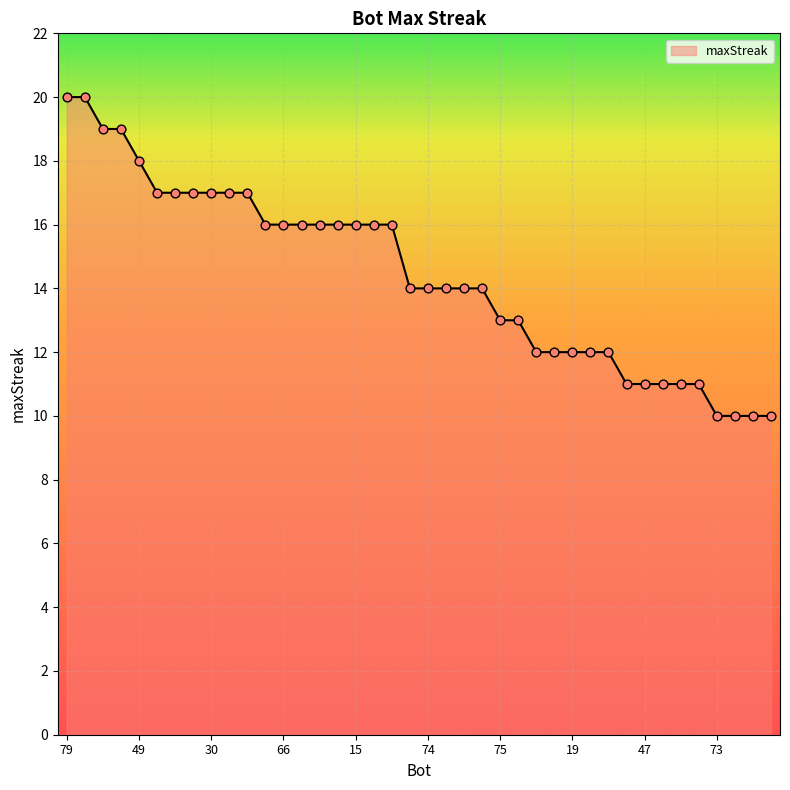

What is the greatest value displayed?

20